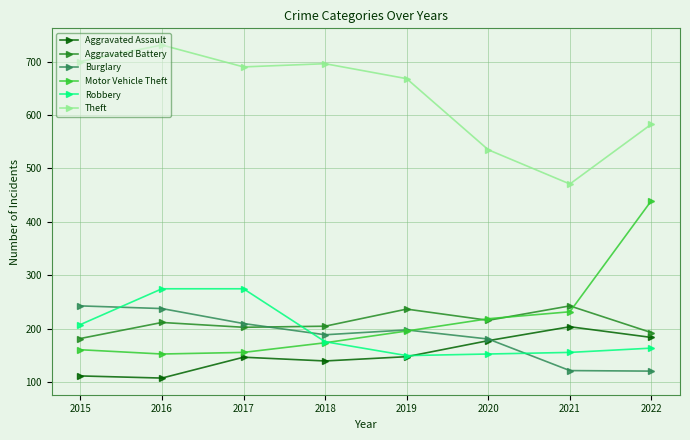

True or false: Robbery has a value of 164 at 2022.

True